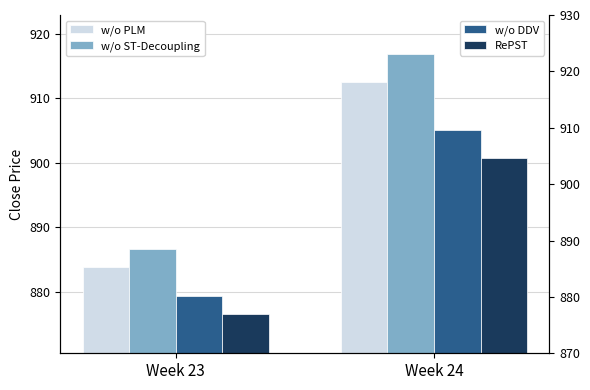

Rank the series by their maximum value, from highest to lowest.

w/o ST-Decoupling, w/o PLM, w/o DDV, RePST